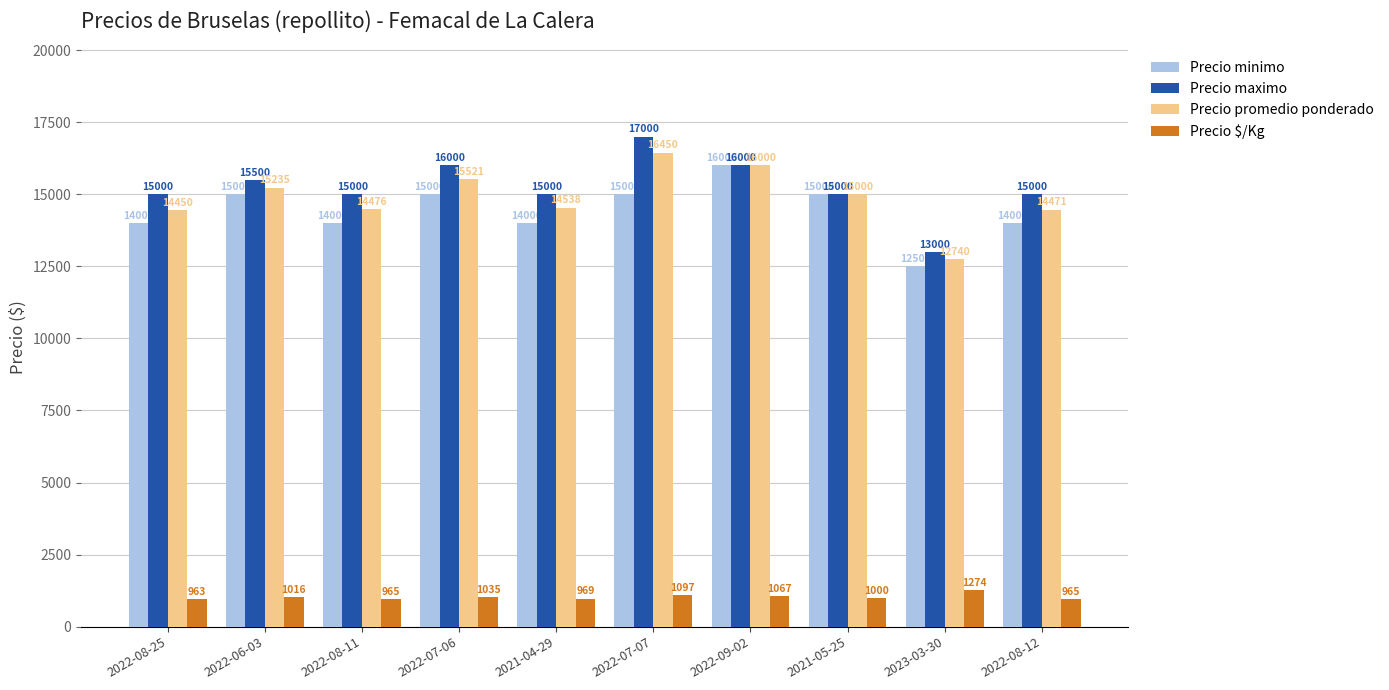

Which series has the largest total across all categories?

Precio maximo